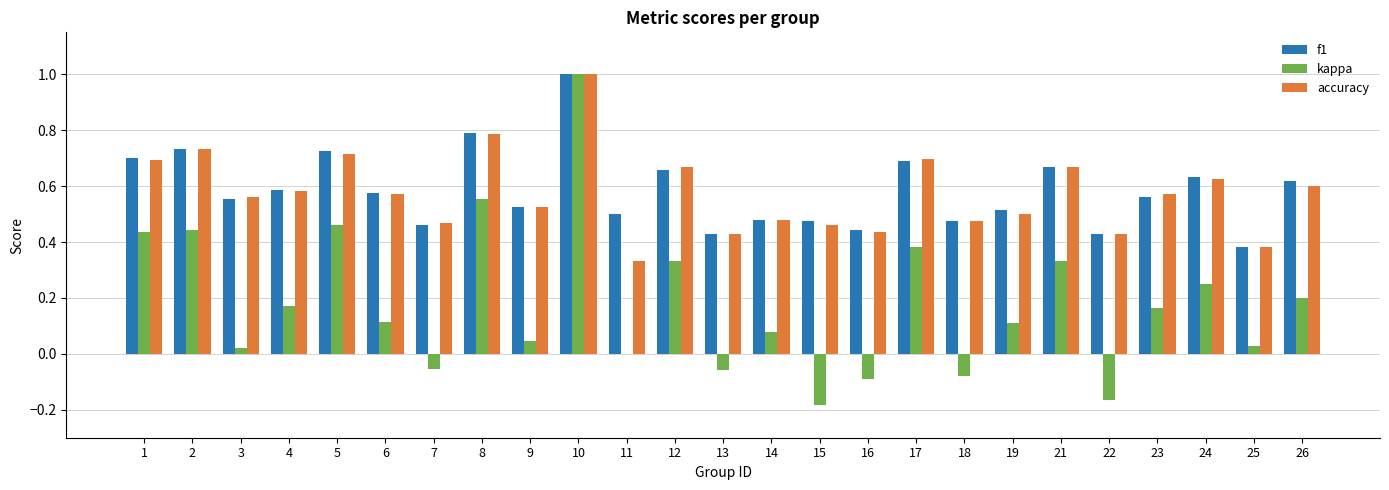

What is the maximum value shown in the chart?

1.0